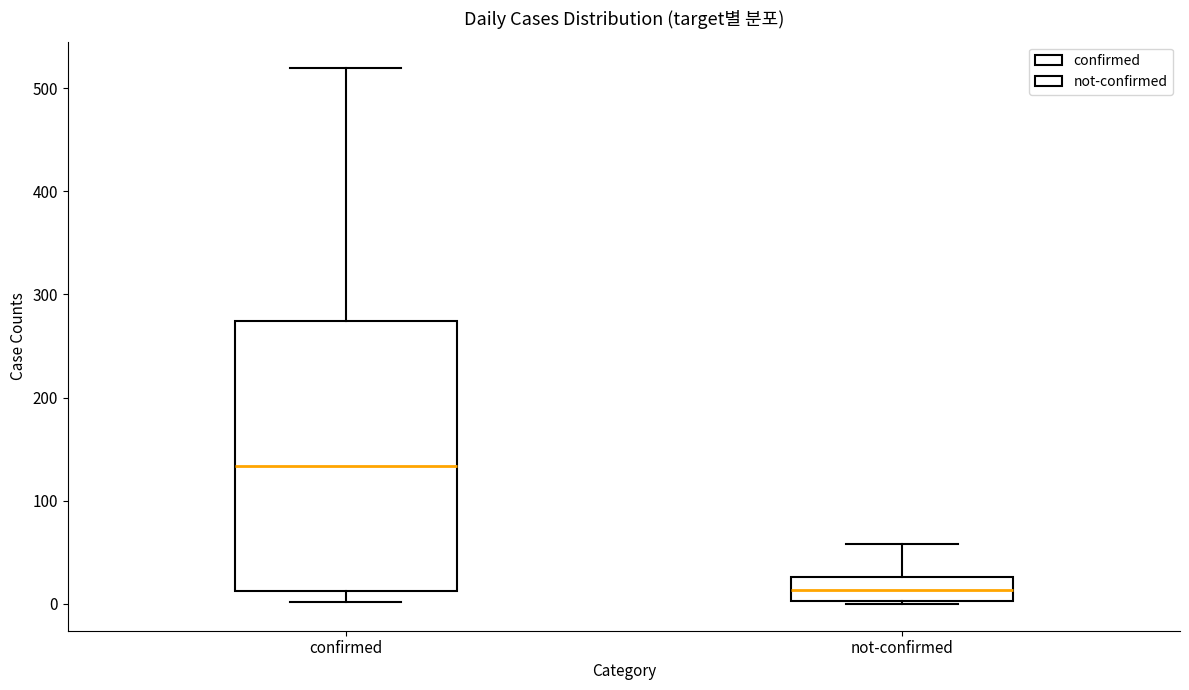

Reading left to right, read every box against the y-axis: the position of its median line, the range the box covers, and the ends of its whiskers. The values are not printed on the chart, so give them approximately, as read against the axis.

confirmed: median 130, box 10 to 270, whiskers 0 to 520
not-confirmed: median 10, box 0 to 30, whiskers 0 to 60